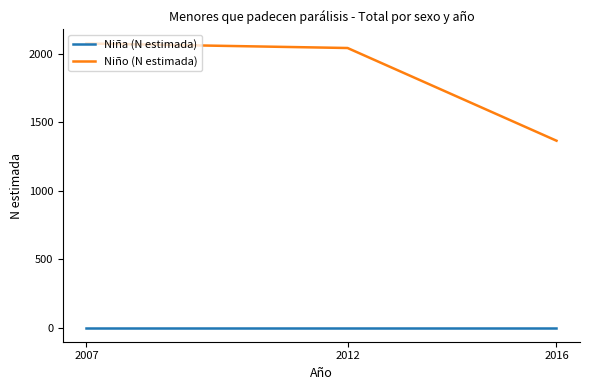

At how many categories does at least one series exceed 360?

3